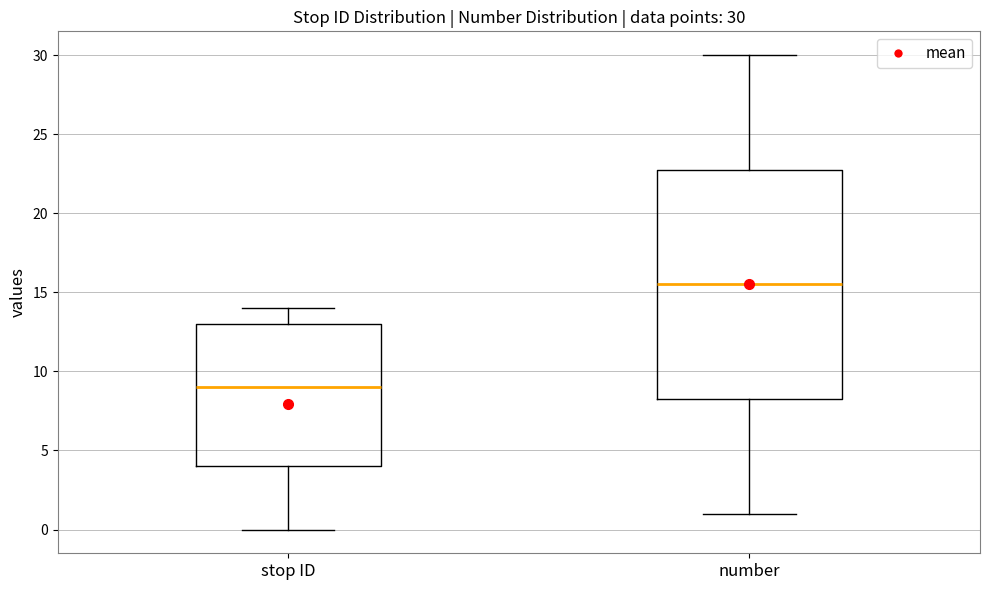

Which box is the tallest, from its lower edge to its upper edge?

number